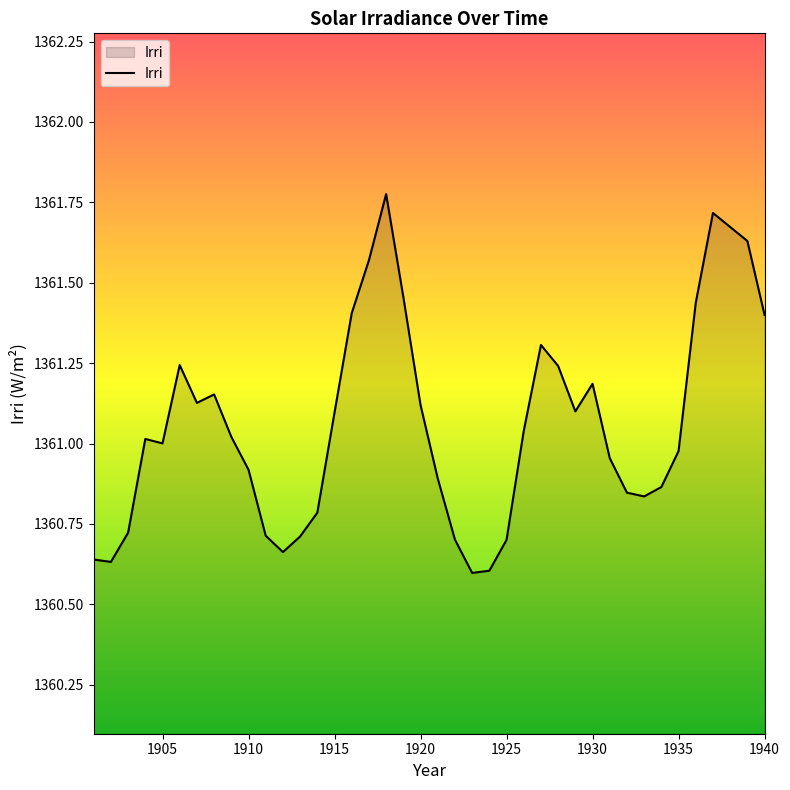

Count the number of data series in this chart.

1